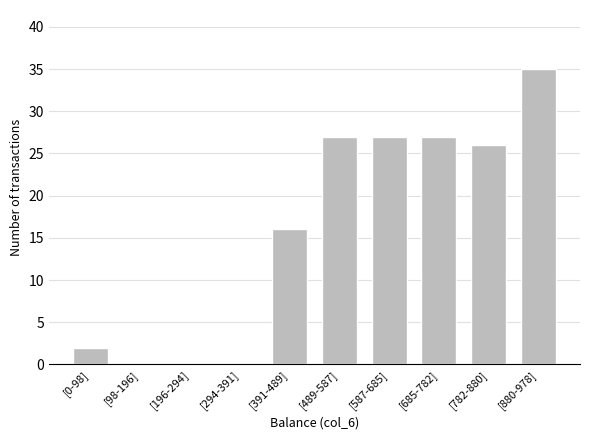

Reading left to right, what are all the values shown in this chart?

[0-98]=2	[98-196]=0	[196-294]=0	[294-391]=0	[391-489]=16	[489-587]=27	[587-685]=27	[685-782]=27	[782-880]=26	[880-978]=35